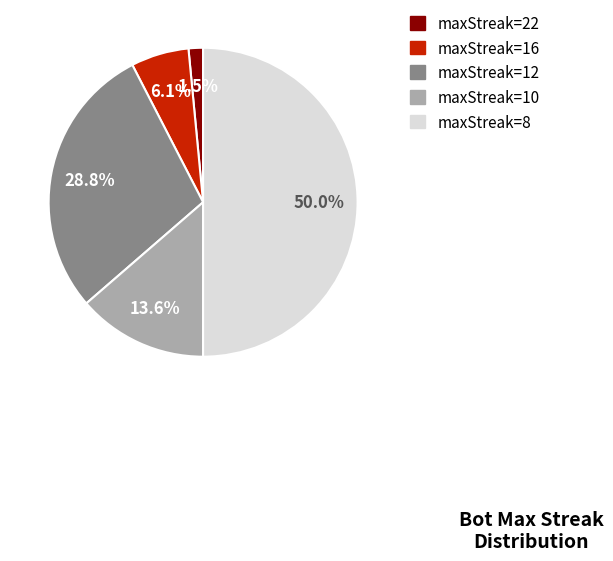

Rank the categories by value from highest to lowest.

maxStreak=8, maxStreak=12, maxStreak=10, maxStreak=16, maxStreak=22